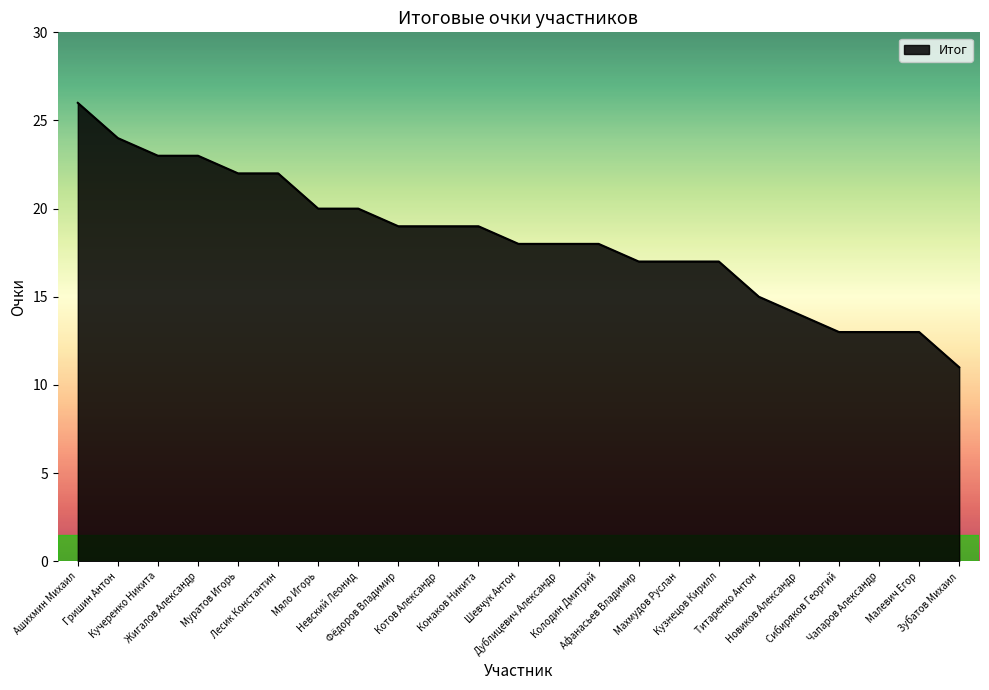

What is the ratio of the value at Зубатов Михаил to the value at Чапаров Александр?

0.8